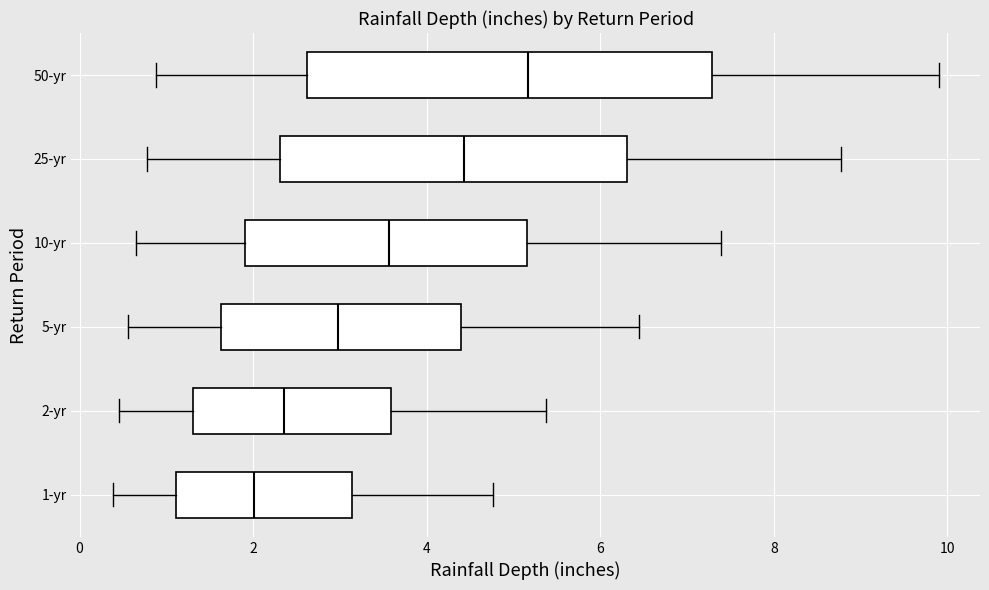

Comparing the boxes themselves (not the whiskers), which one is the widest?

50-yr